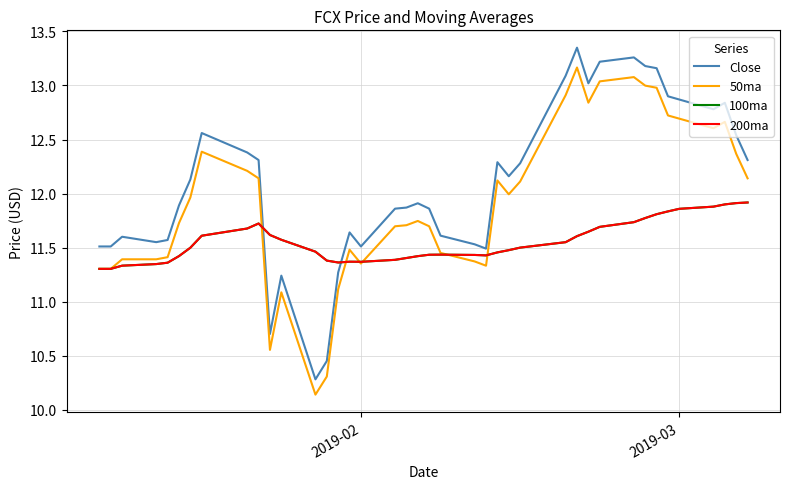

Does the chart have visible grid lines?

Yes